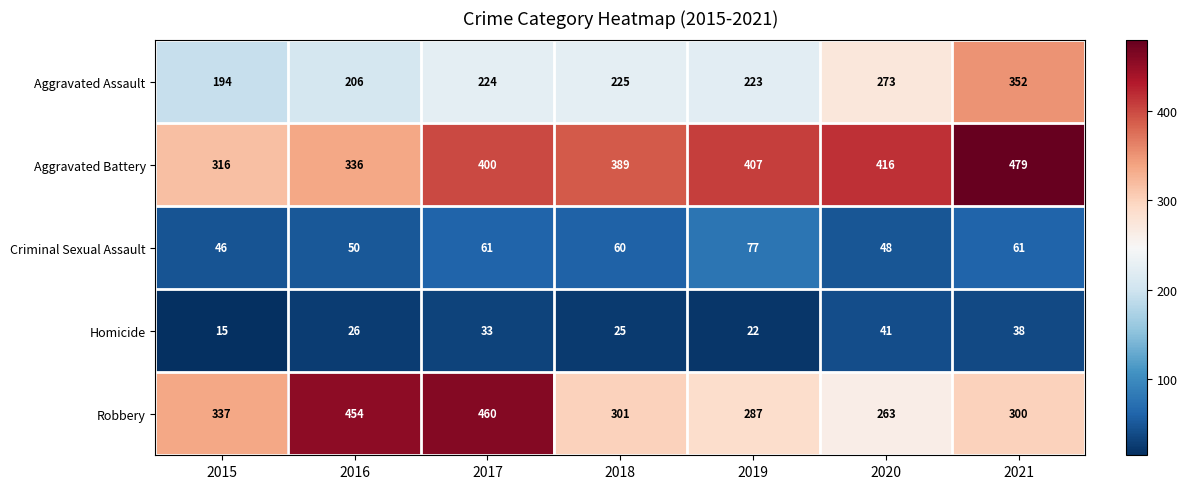

What is the maximum value for Homicide?

41